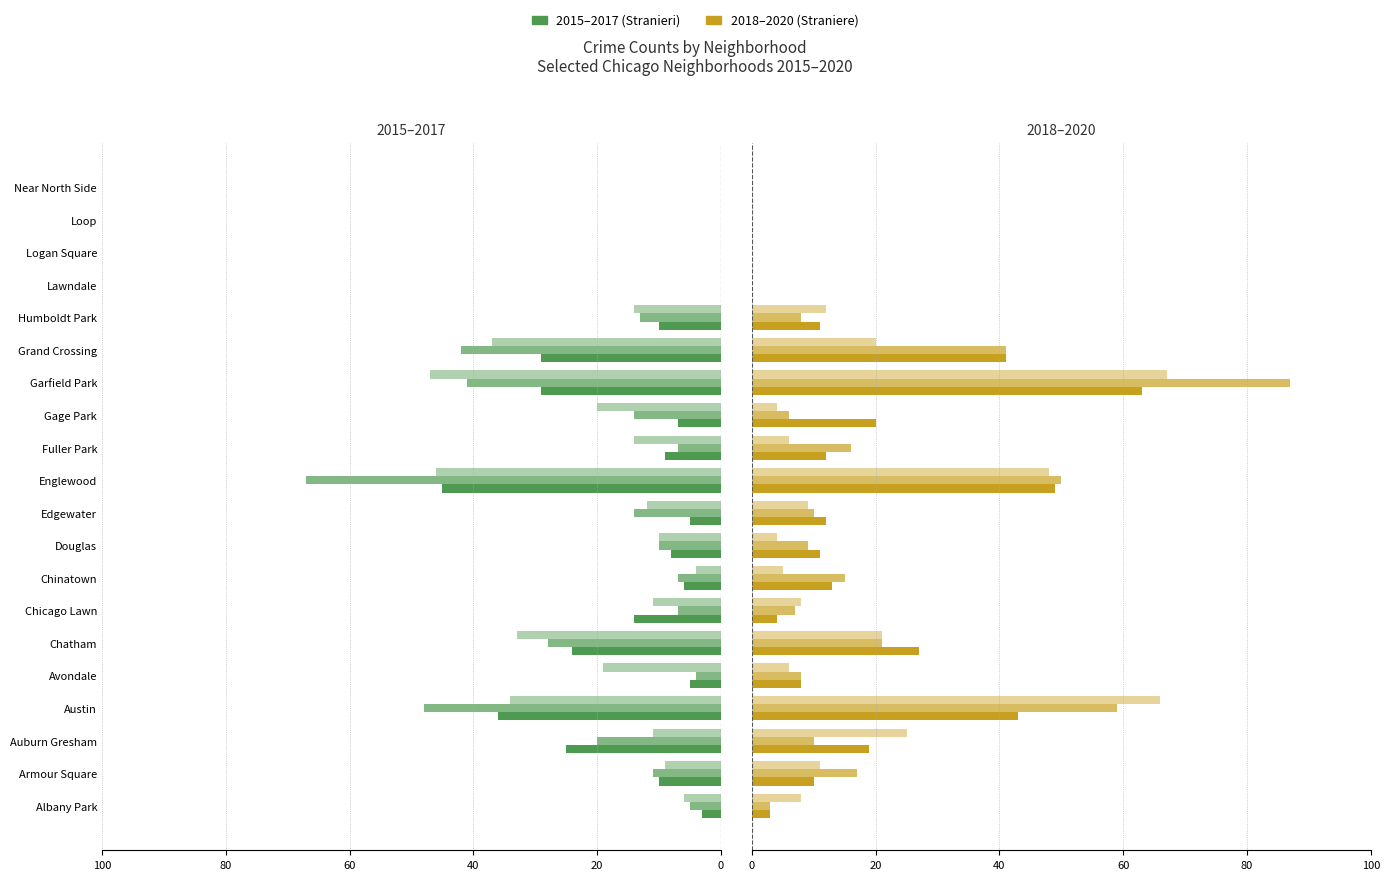

At which category is the sum across all series the highest?

Garfield Park